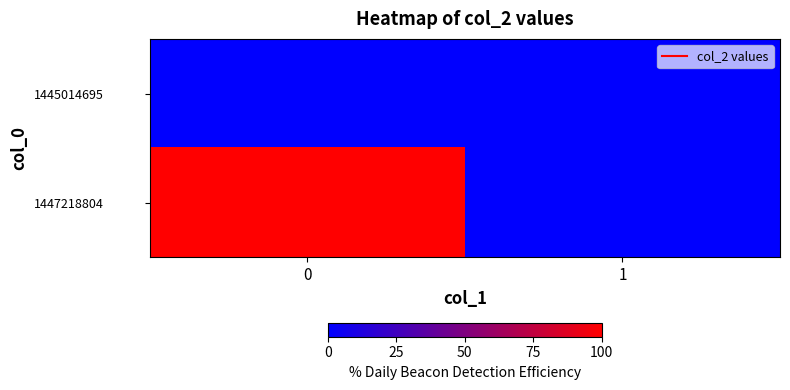

At how many categories does at least one series exceed 0?

1